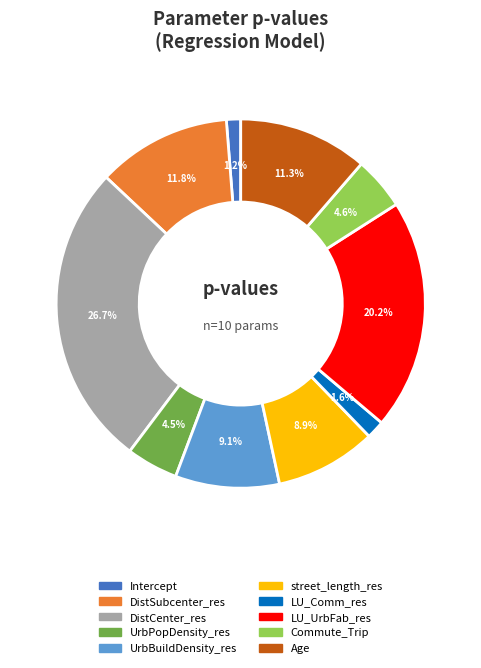

How many segments does this pie chart have?

10